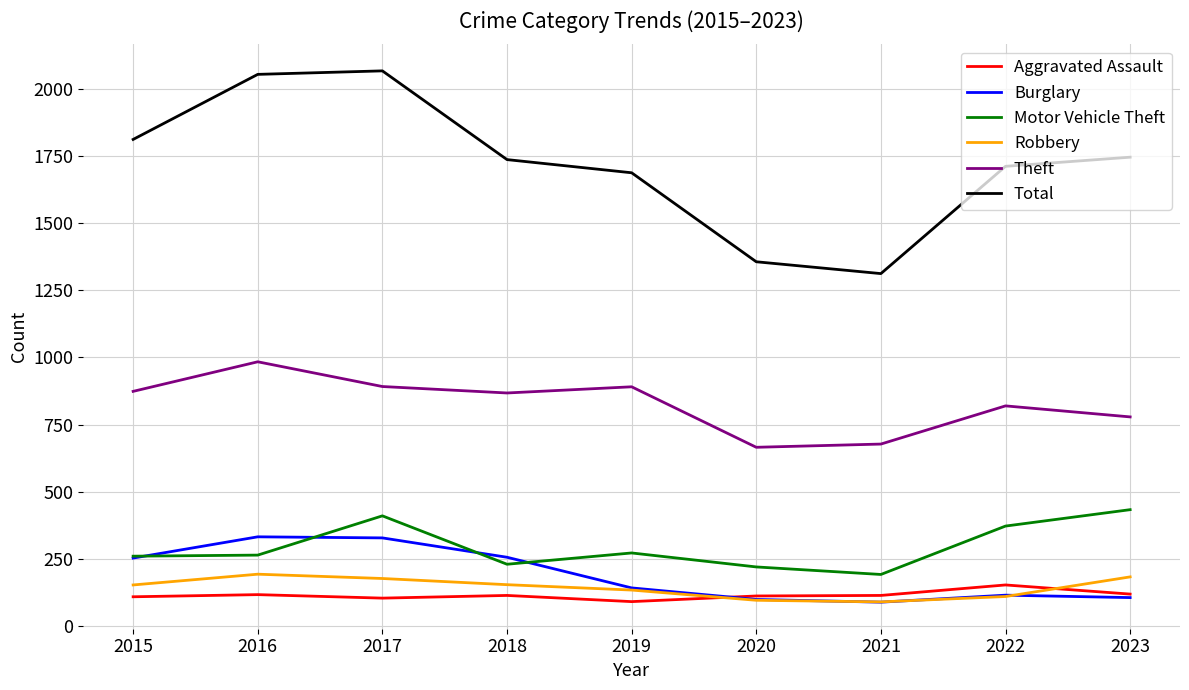

The Aggravated Assault series shows 45 at 2021. True or false?

False